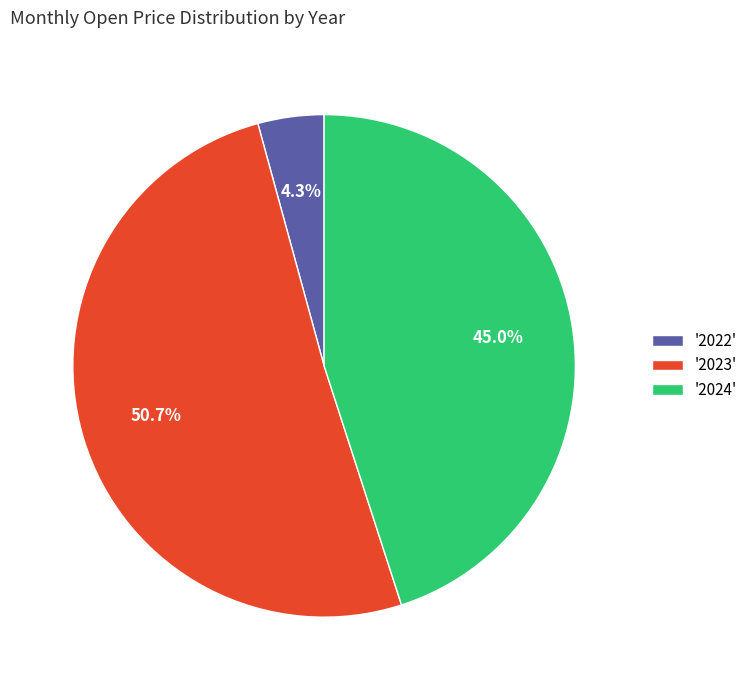

What portion of the pie excludes '2022'?

95.7%